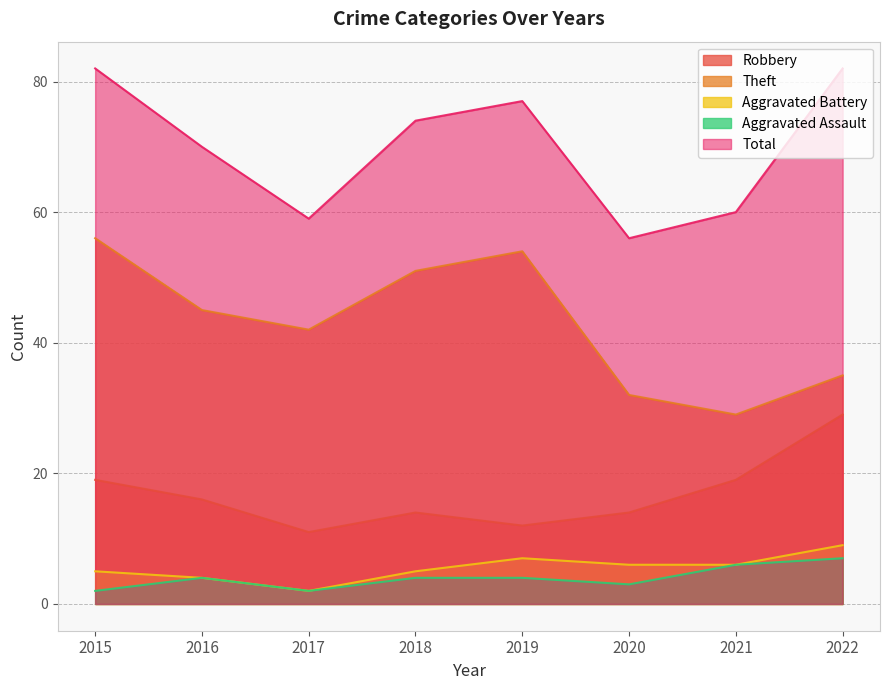

What is the total value across all series at 2016?

139